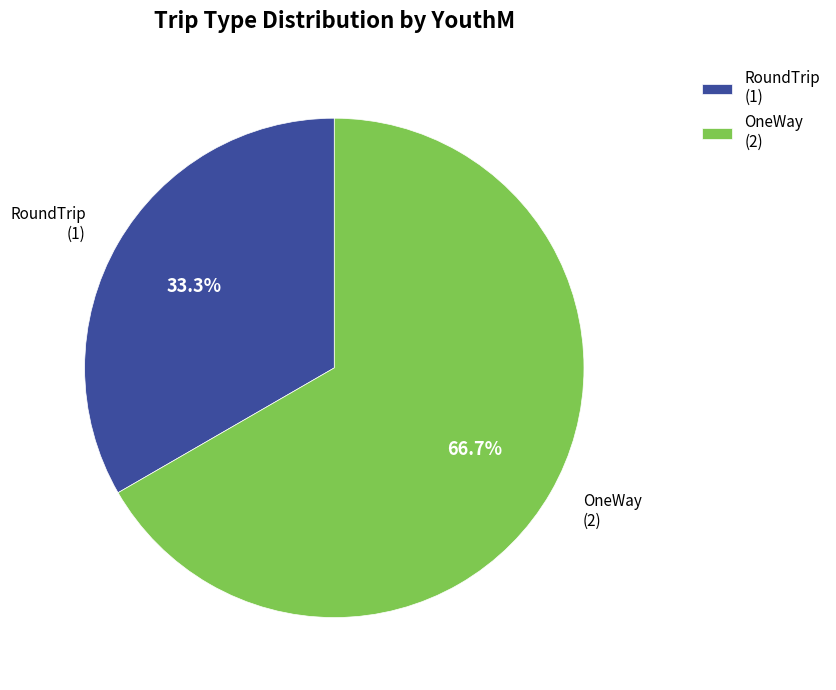

True or false: OneWay accounts for 52% of the total.

False